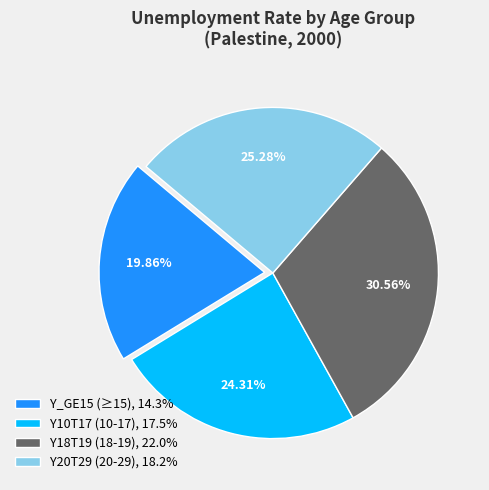

True or false: Y20T29 accounts for 25% of the total.

True